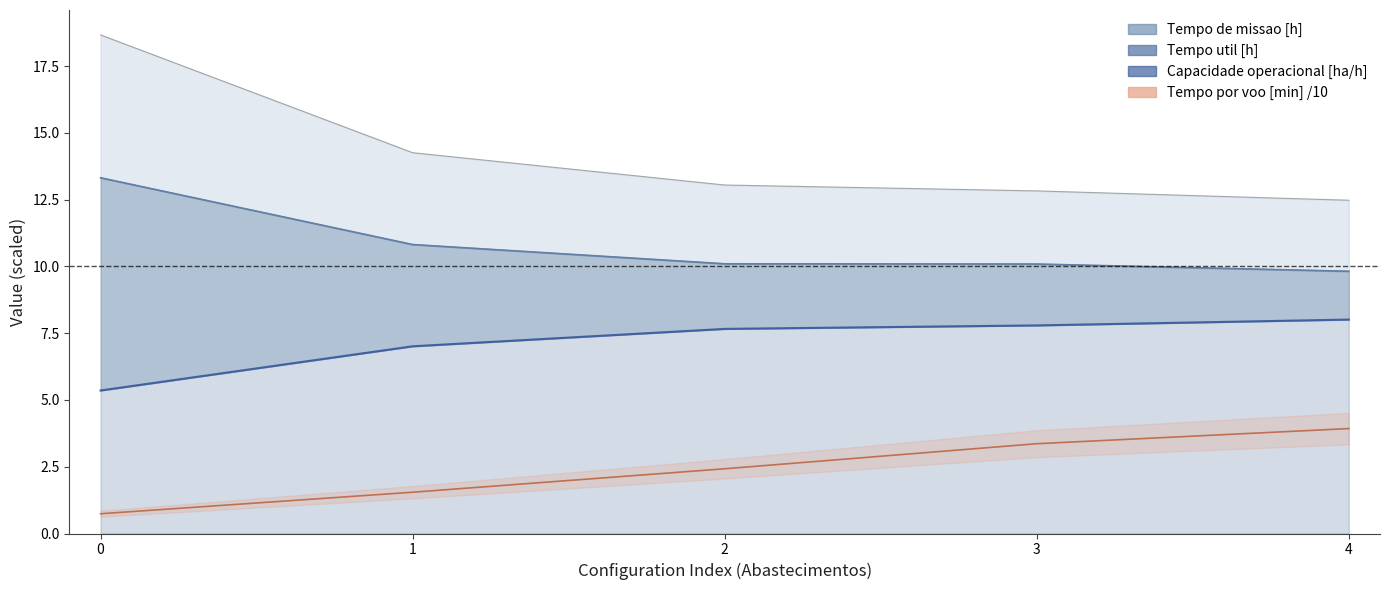

True or false: N° Voos and Tempo de missao [h] cross at least once.

False